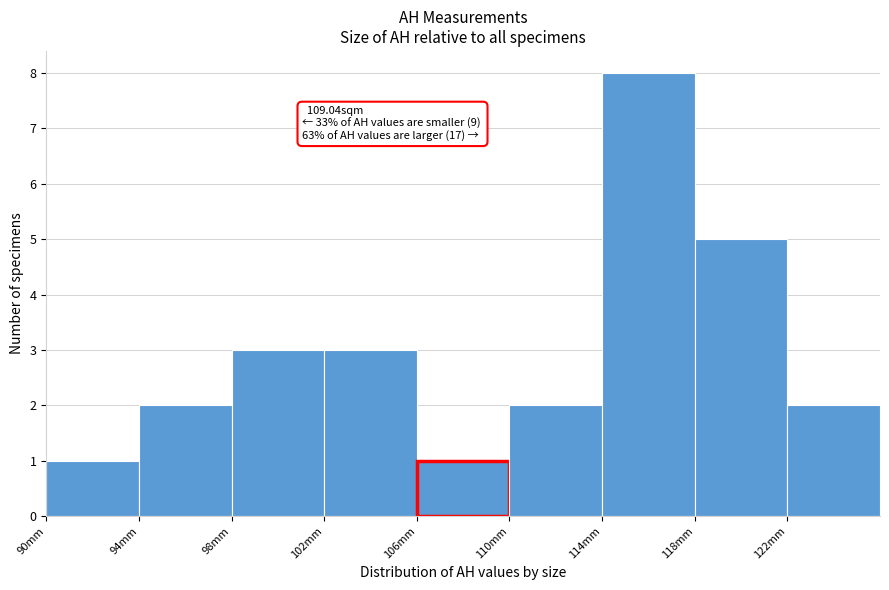

Which range on the x-axis has the tallest bar?

114 to 118